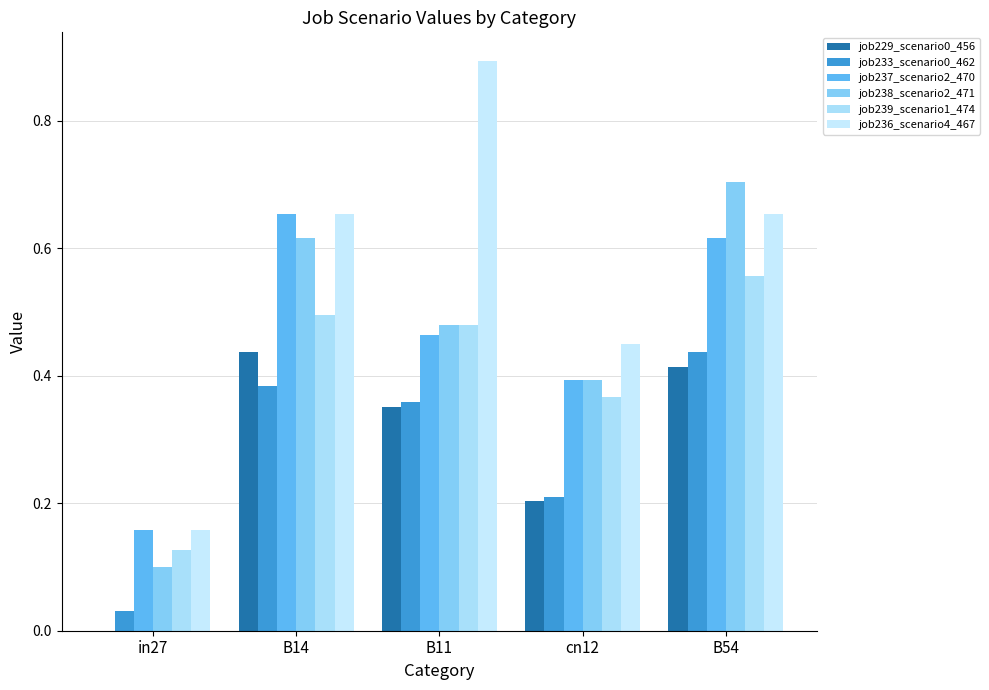

Is the value of job238_scenario2_471 at B14 greater than the value of job229_scenario0_456 at B14?

Yes